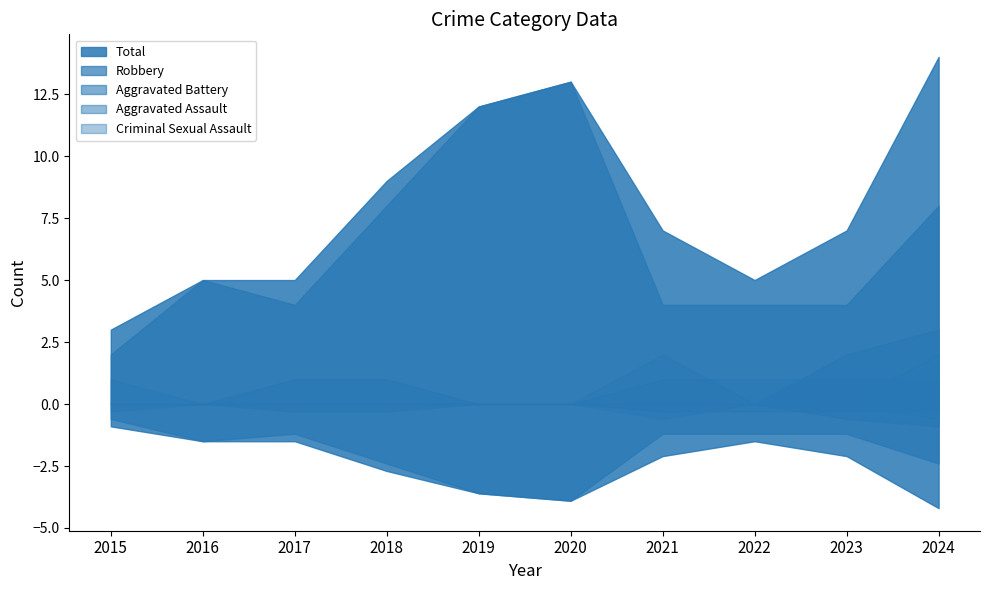

List the labels in order of Aggravated Assault value, largest first.

2021, 2022, 2023, 2024, 2015, 2016, 2017, 2018, 2019, 2020